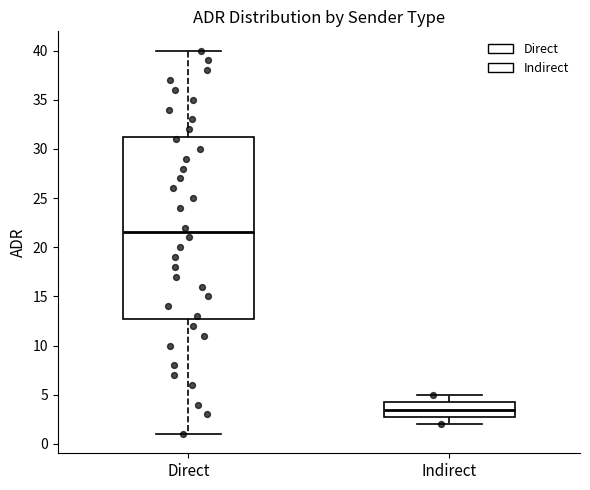

Which box has the highest median line?

Direct